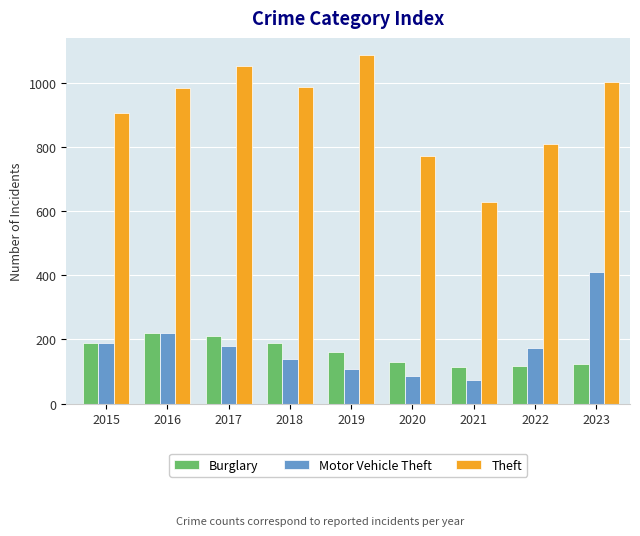

At which category is the sum across all series the highest?

2023